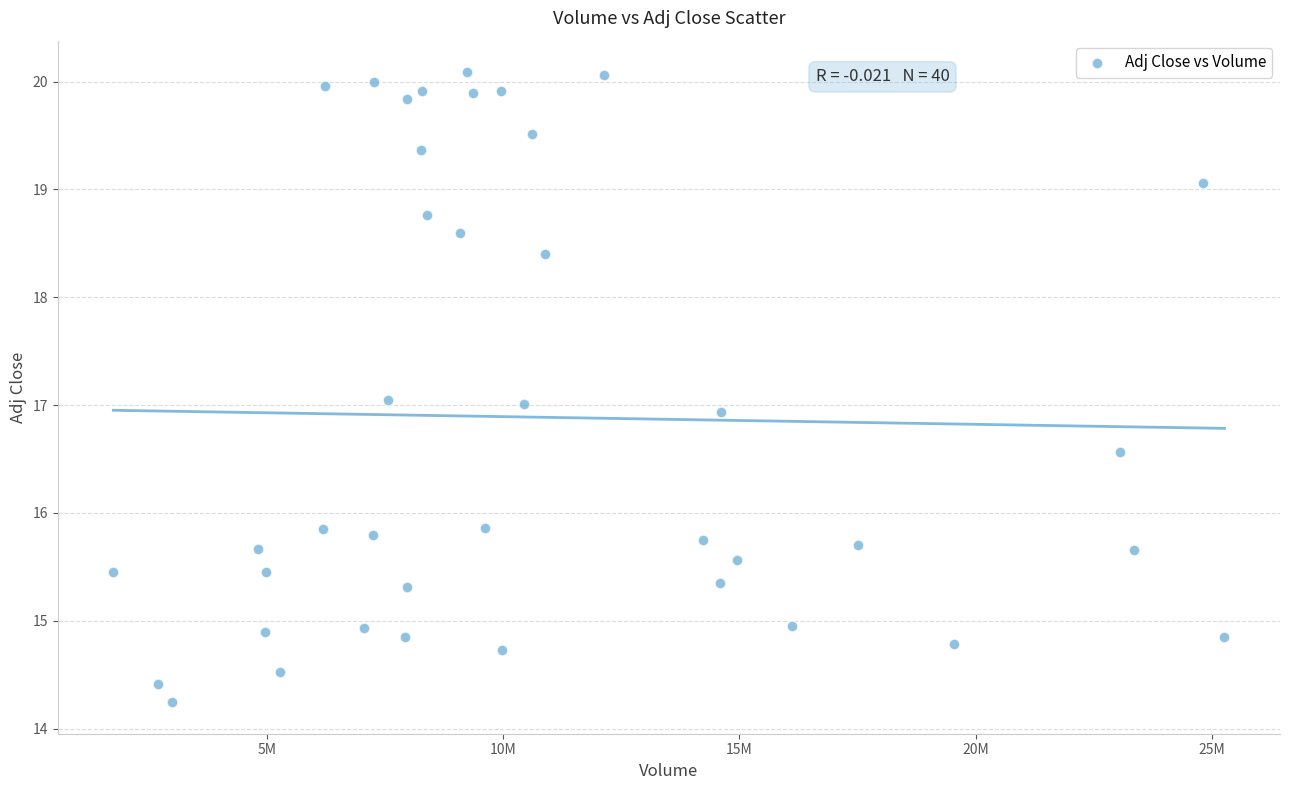

What is the range of Y values (max minus min)?

5.8